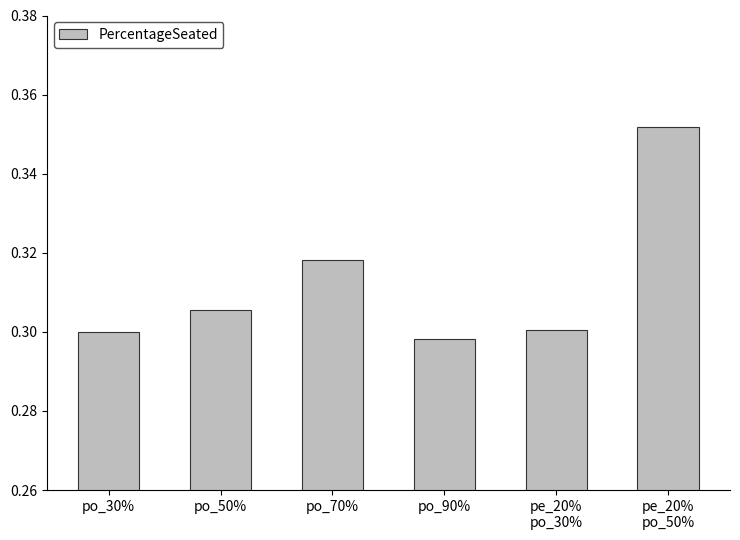

What is the label of the 4th bar from the right?

po_70%